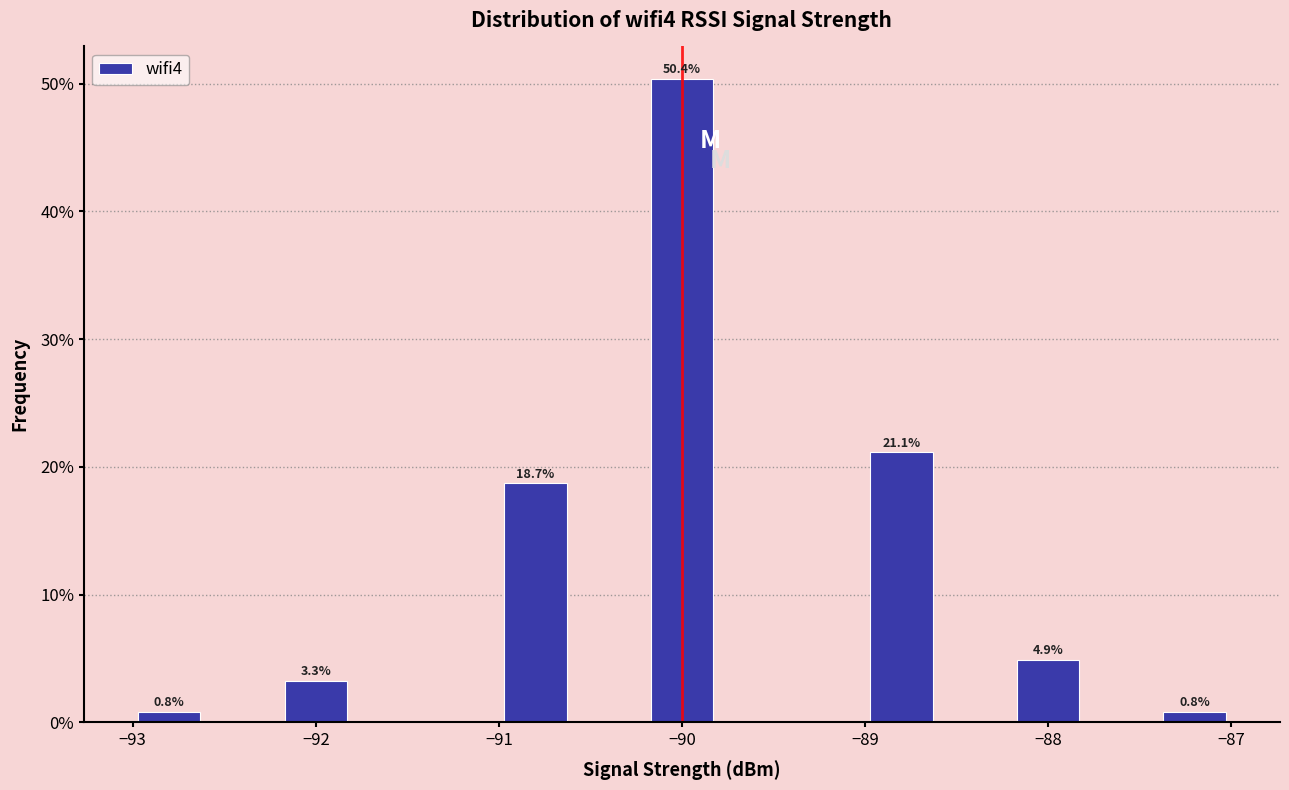

Over which range of the x-axis is the bar tallest?

-90.2 to -89.8